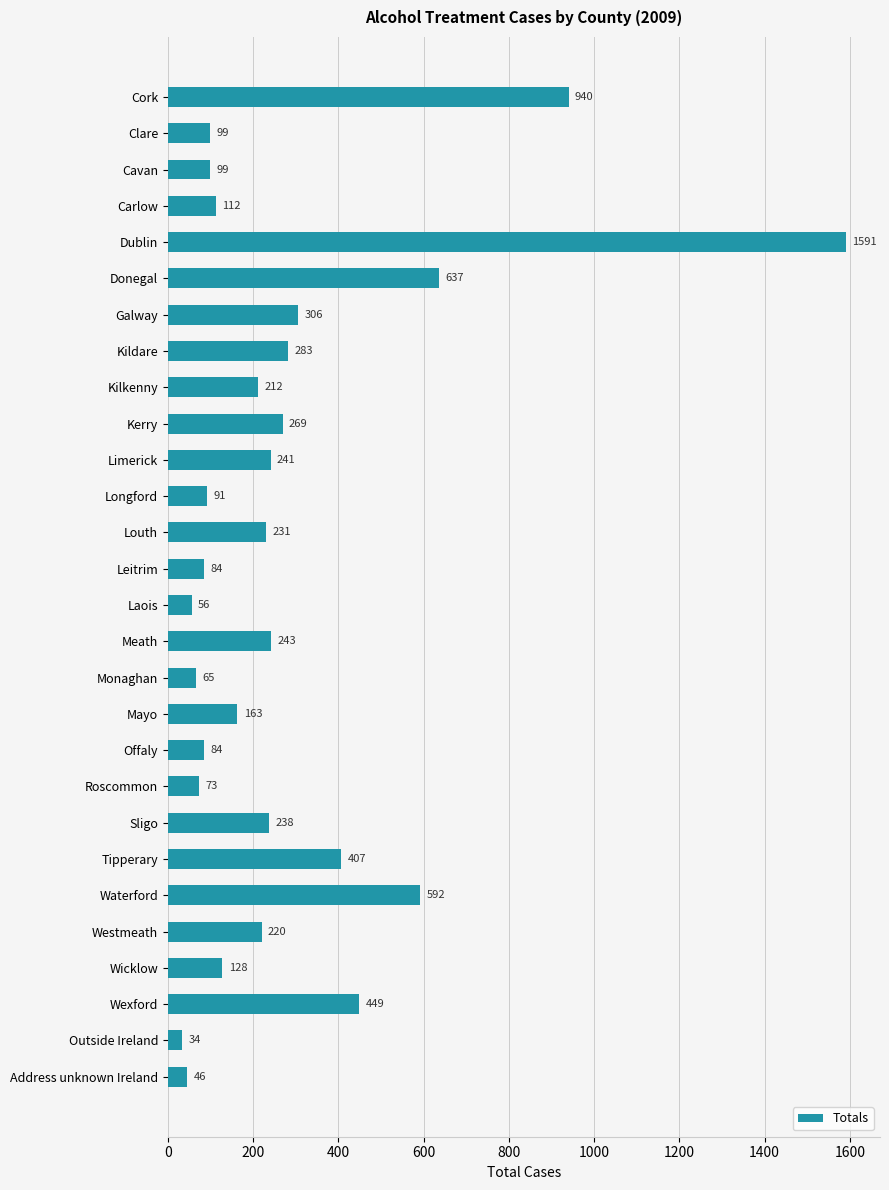

Reading bottom to top, what are all the values shown in this chart?

46	34	449	128	220	592	407	238	73	84	163	65	243	56	84	231	91	241	269	212	283	306	637	1591	112	99	99	940